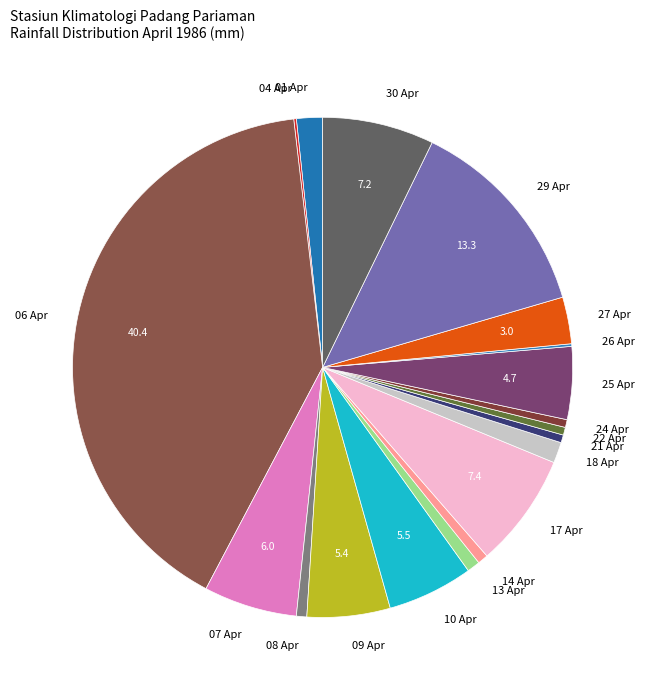

Is there any slice that represents more than half of the pie?

No